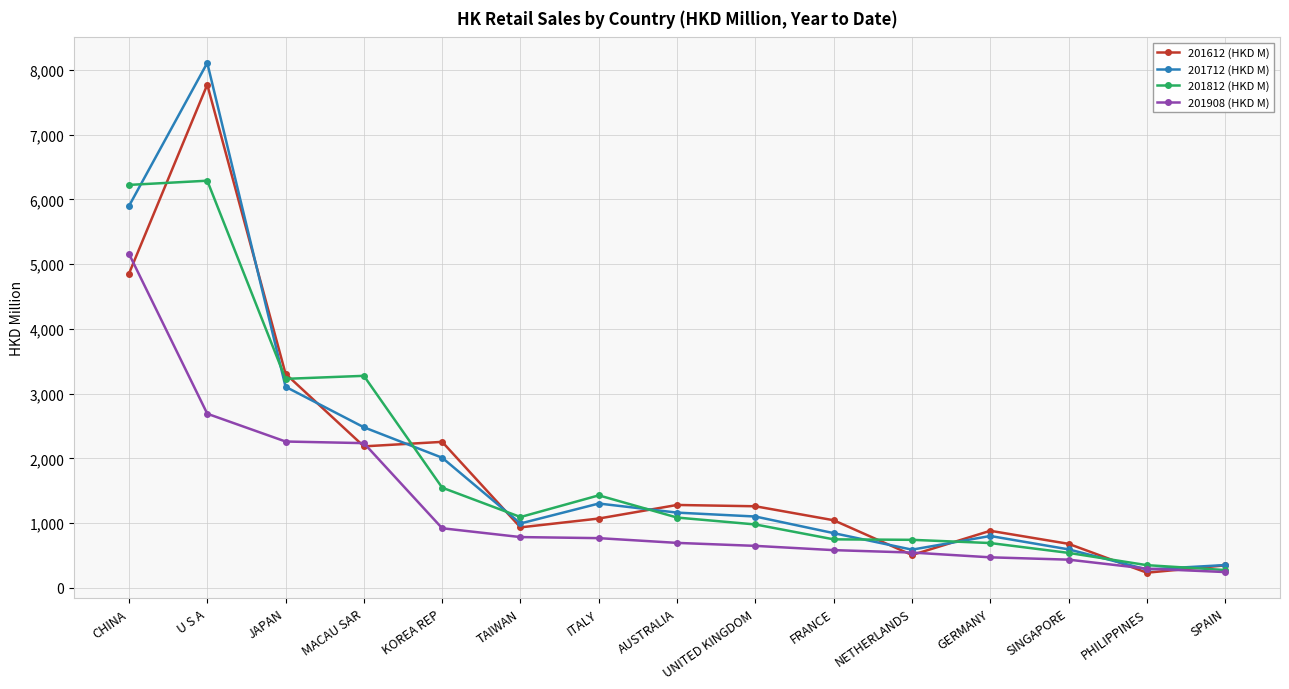

Which series has the widest spread of values?

201712 (HKD M)